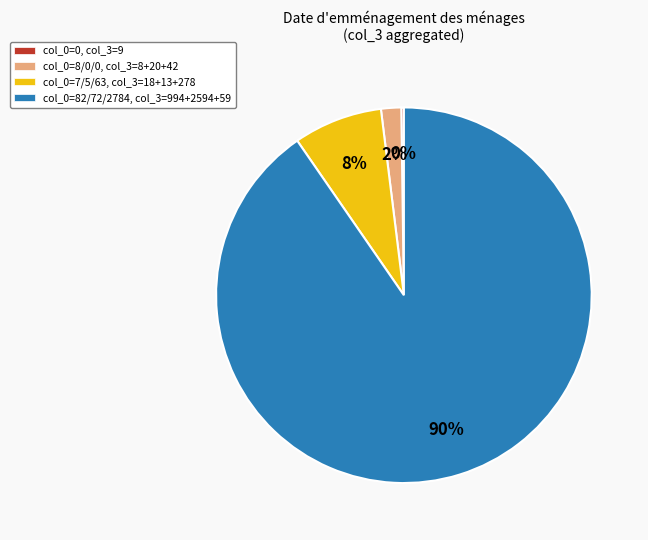

To the nearest percent, what is the average slice percentage?

25%